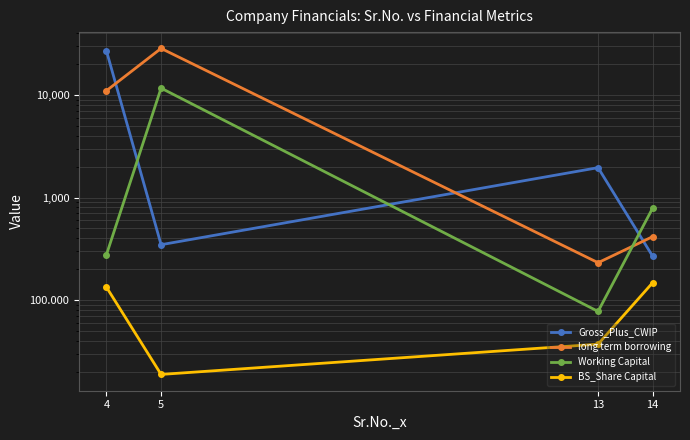

Does the chart have visible grid lines?

Yes